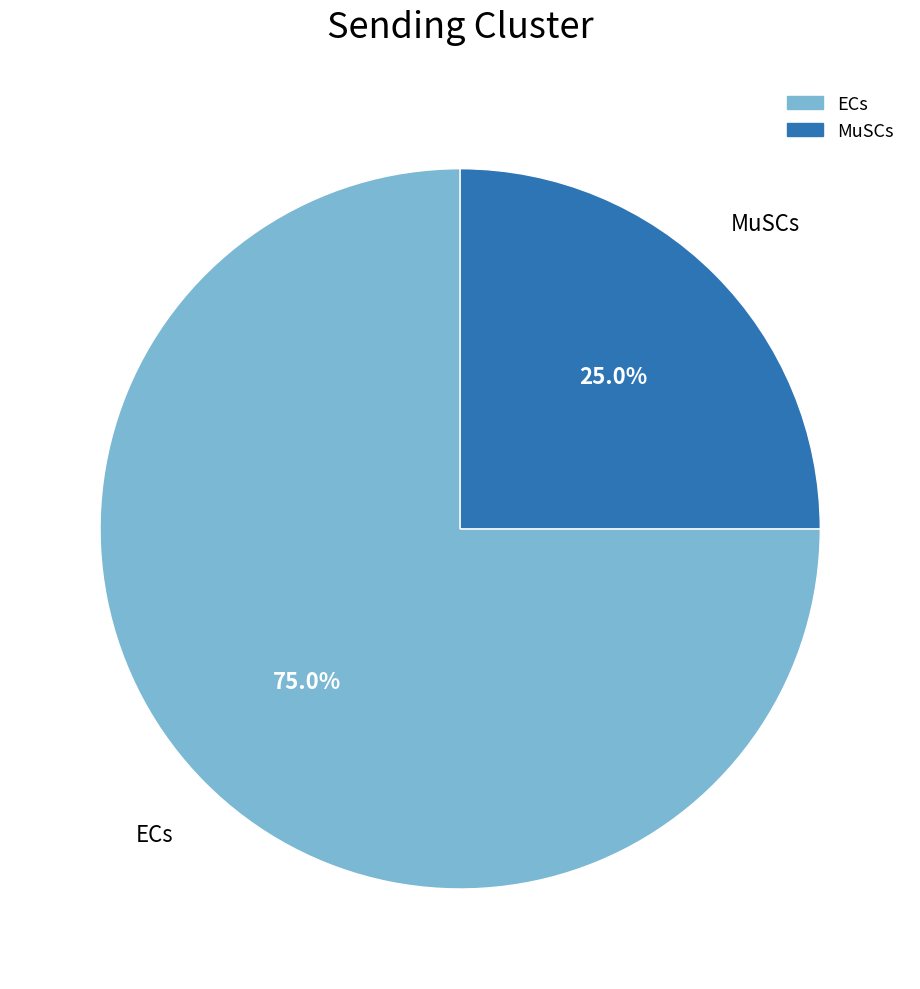

What is the smallest slice in the pie chart?

MuSCs